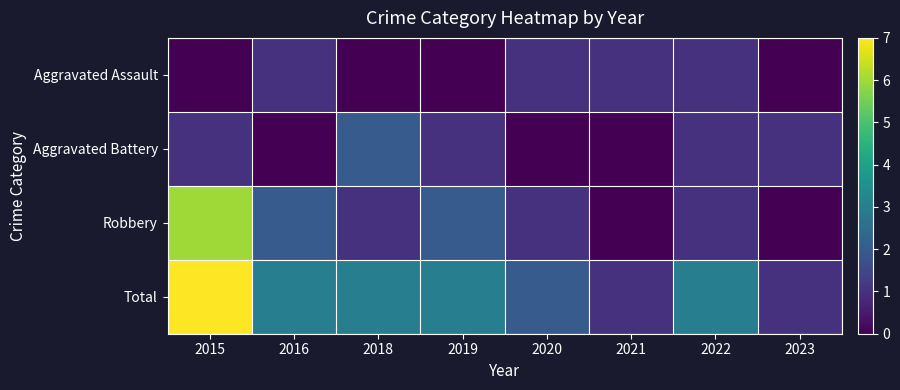

Which label corresponds to the smallest value in the chart?

2015